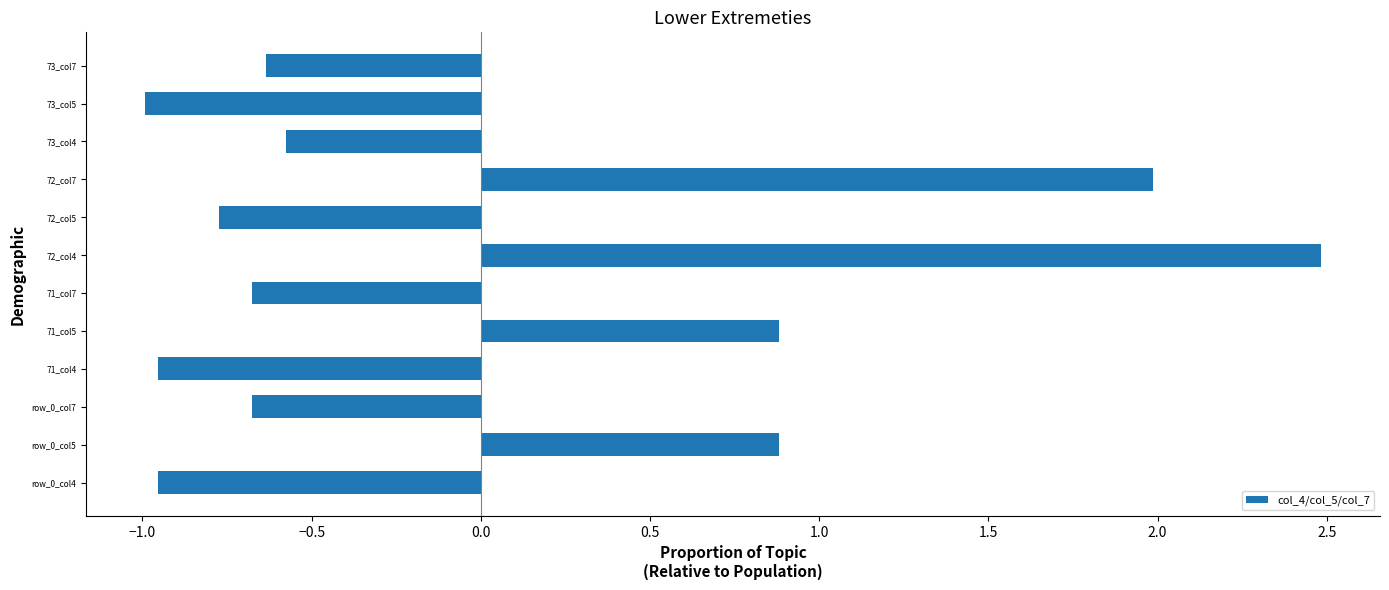

How many data points are above 0?

4